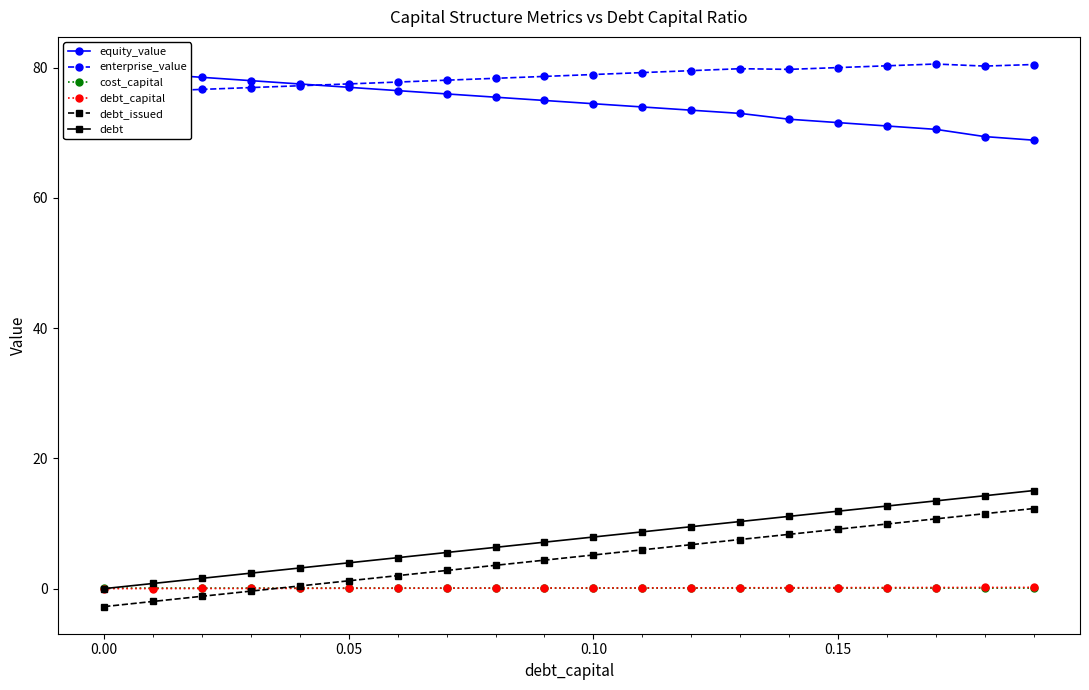

What is the value of the equity_value point at the 17th from the left?

71.1